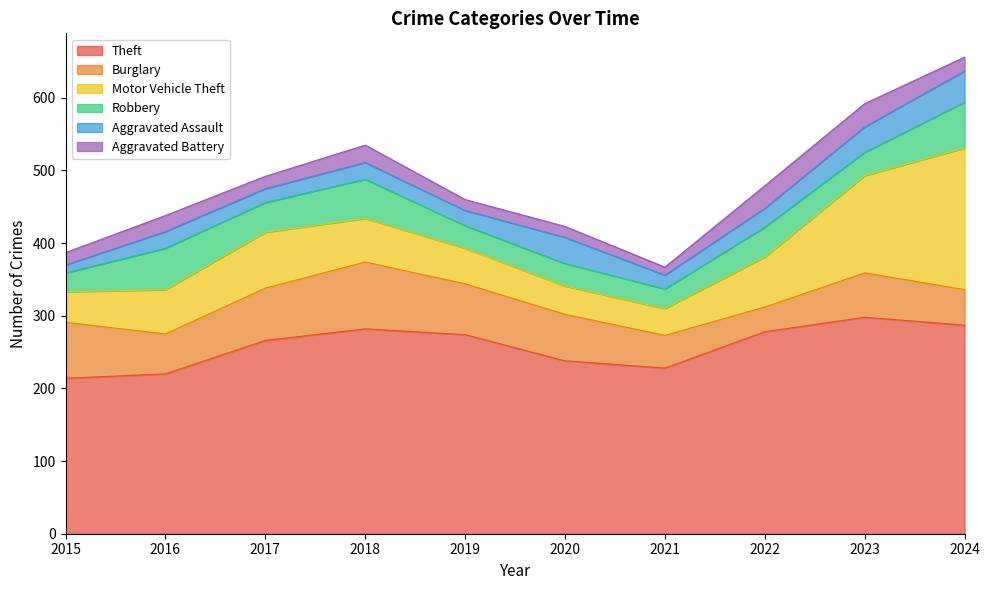

What is the sum of all Burglary values?

619